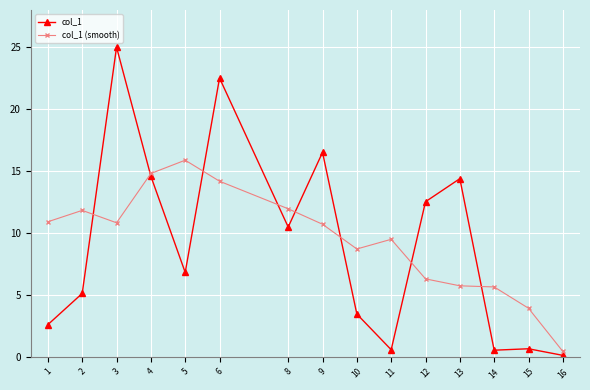

What is the approximate value of col_1 (smooth) at 12?

6.3